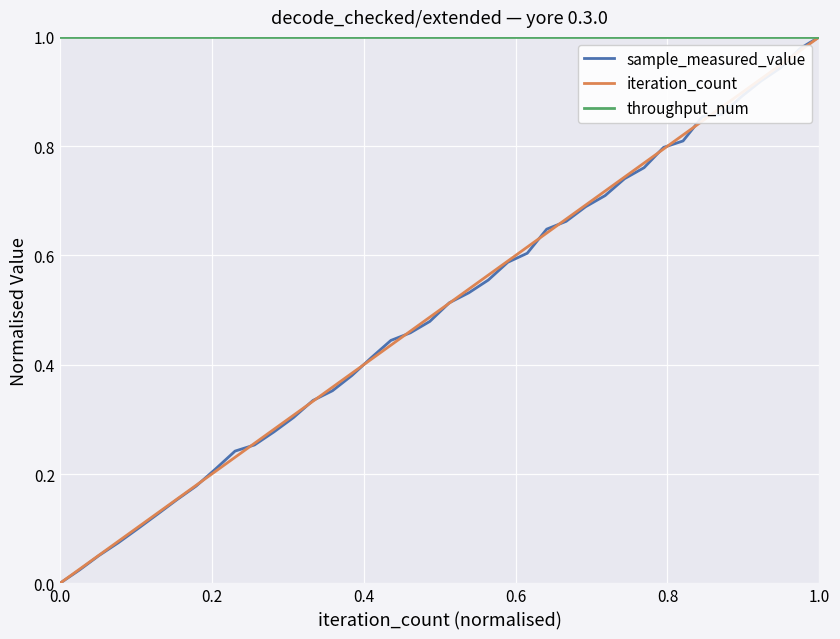

Which series has the largest total across all categories?

throughput_num